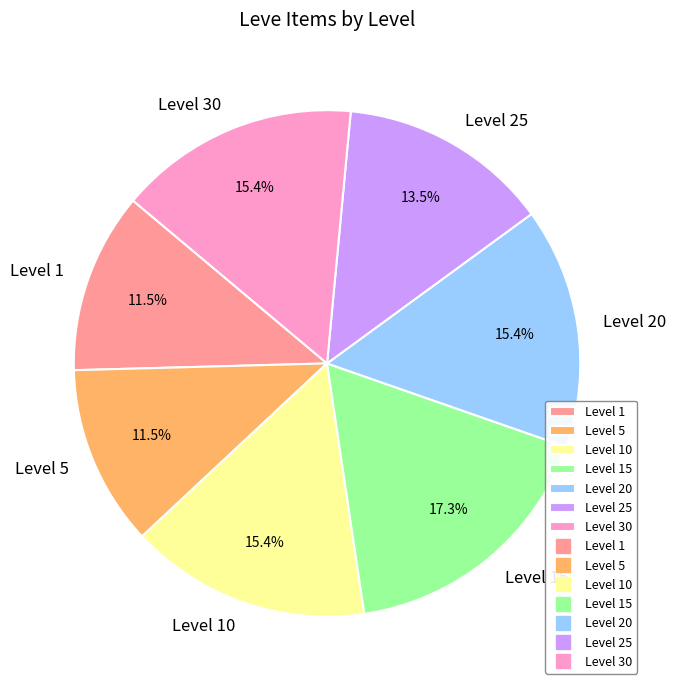

What is the total percentage of Level 1 and Level 20?

26.9%